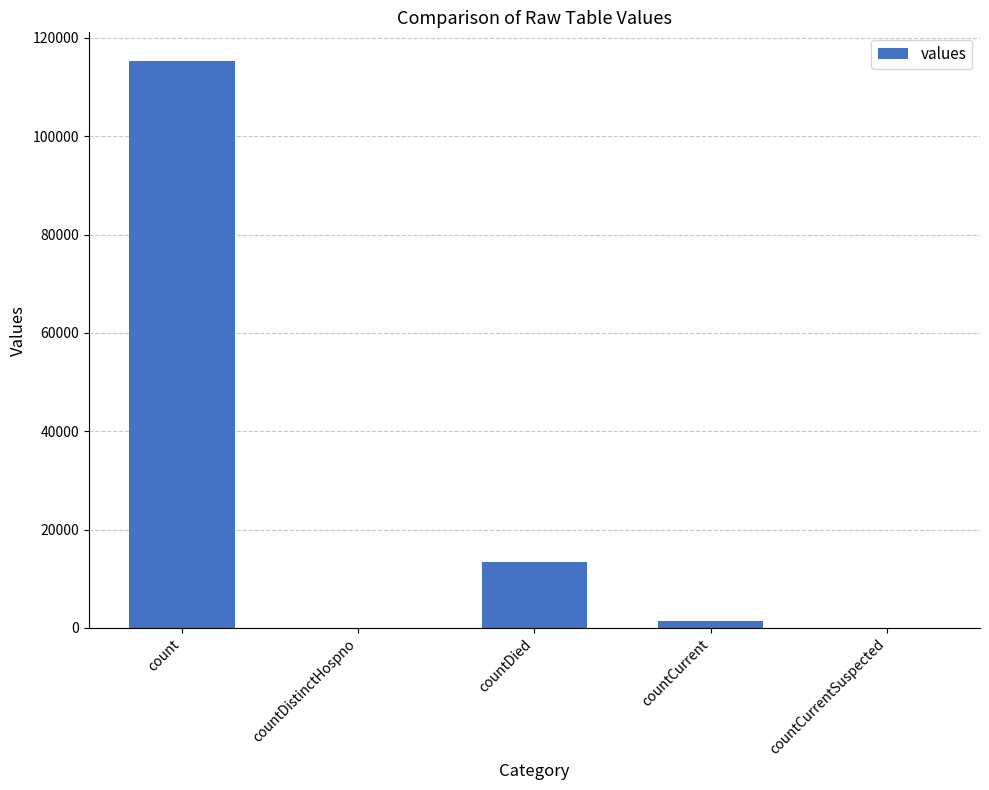

Reading left to right, transcribe all the data shown in this chart.

115379	0	13343	1383	0